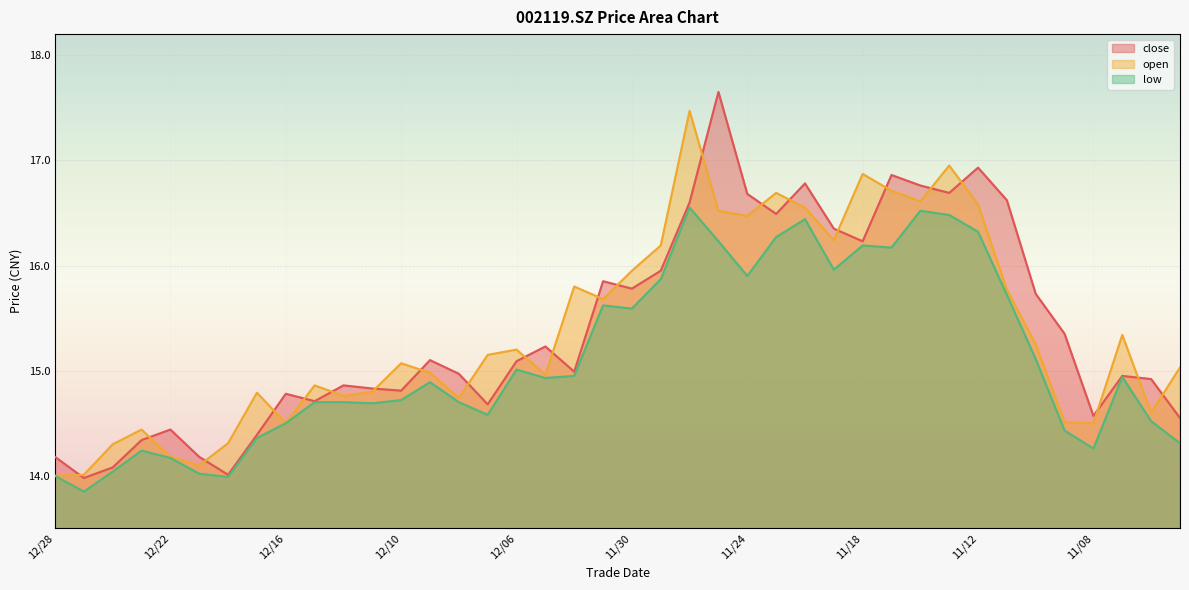

Is it true that open equals 26.3 at 11/24?

False